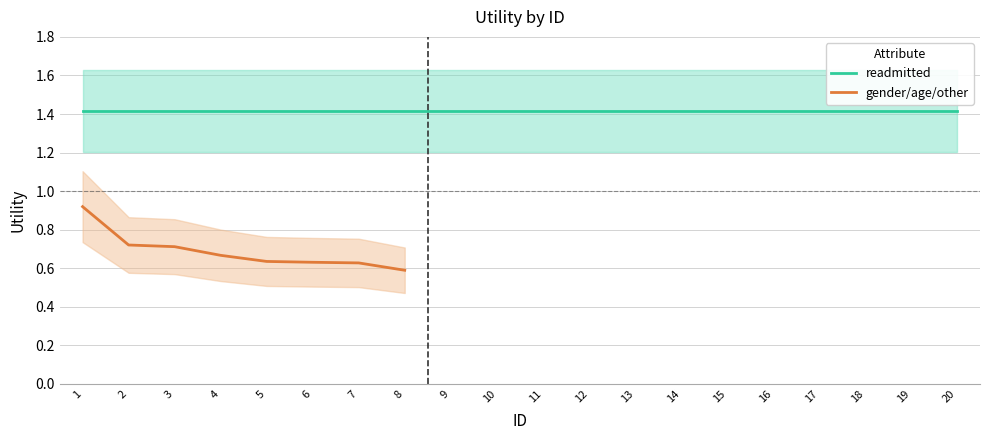

Which series changed the most between 1 and 12?

gender/age/other